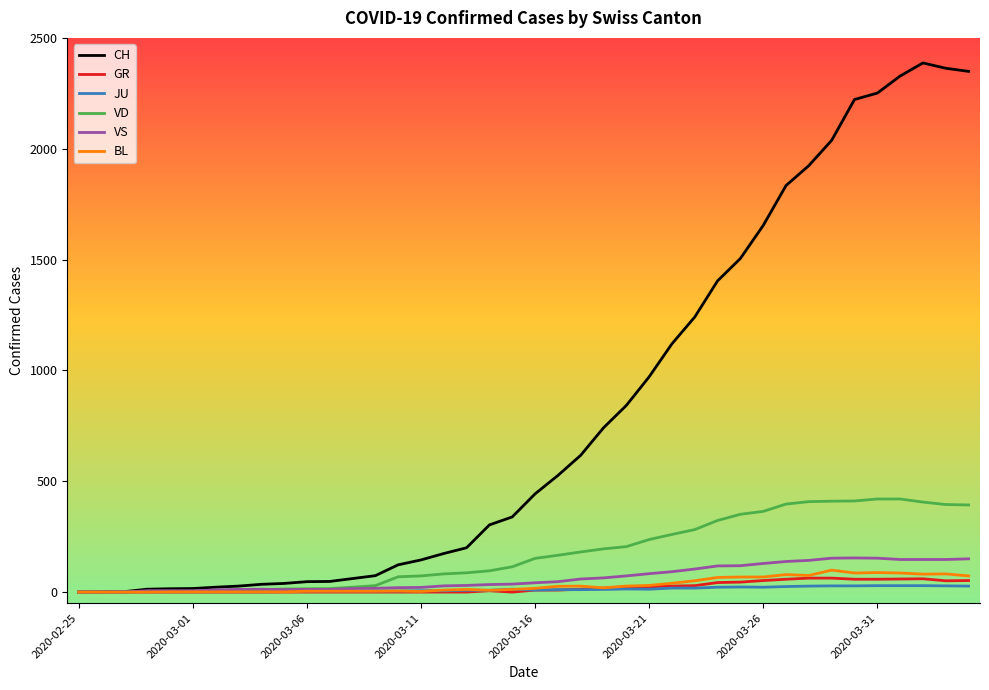

Which series has the largest total across all categories?

CH